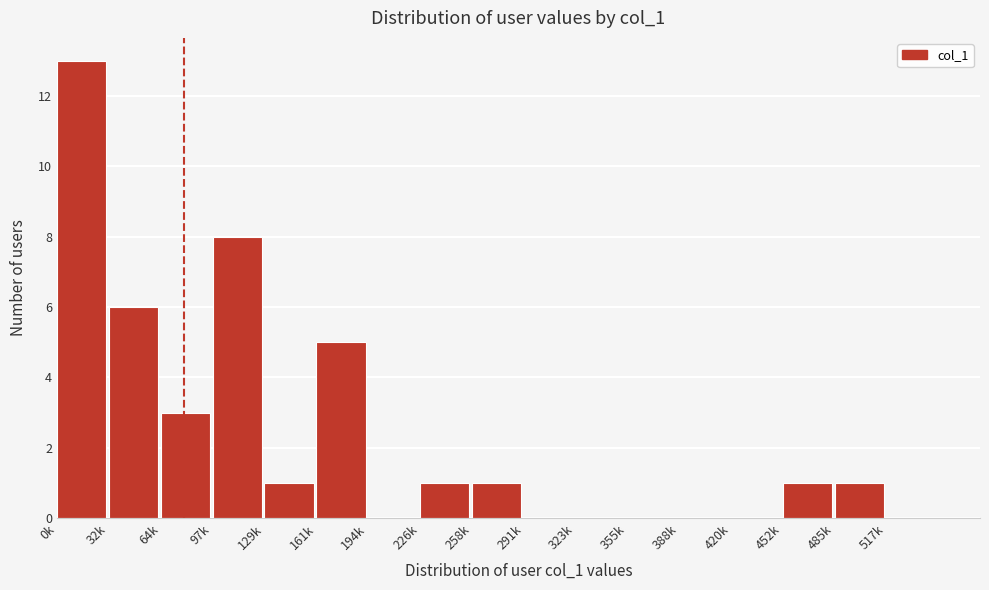

Reading left to right, what are all the values shown in this chart?

0k=13	32k=6	64k=3	97k=8	129k=1	161k=5	194k=0	226k=1	258k=1	291k=0	323k=0	355k=0	388k=0	420k=0	452k=1	485k=1	517k=0